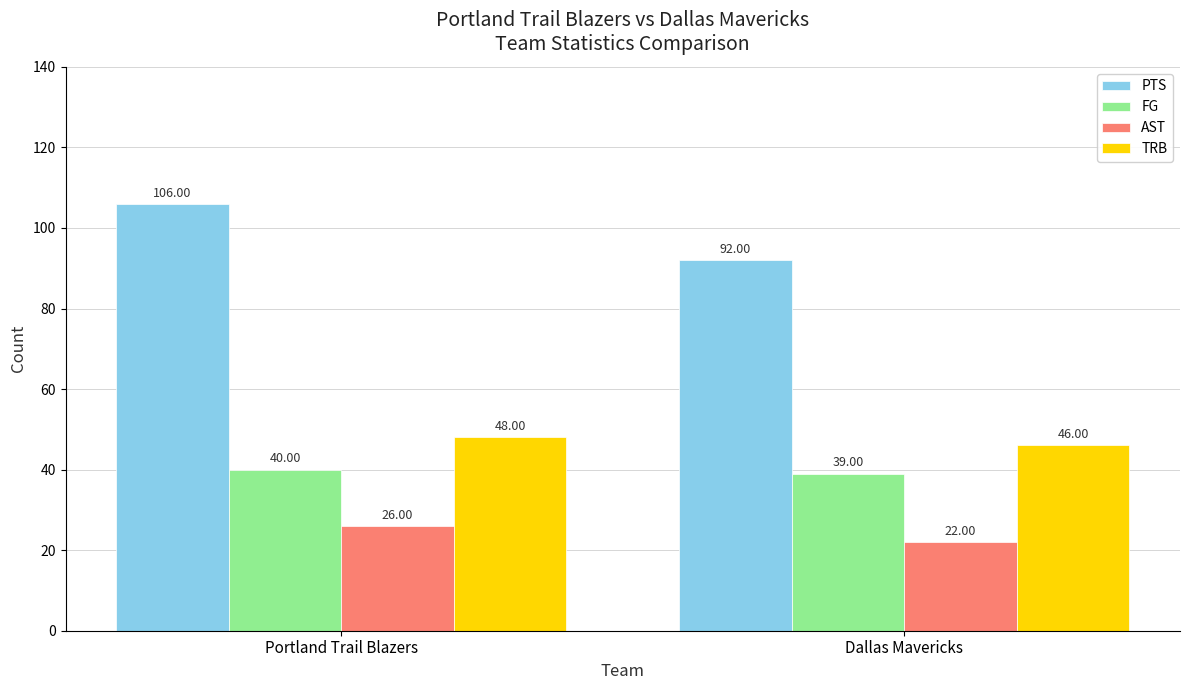

Does the chart contain any negative values?

No